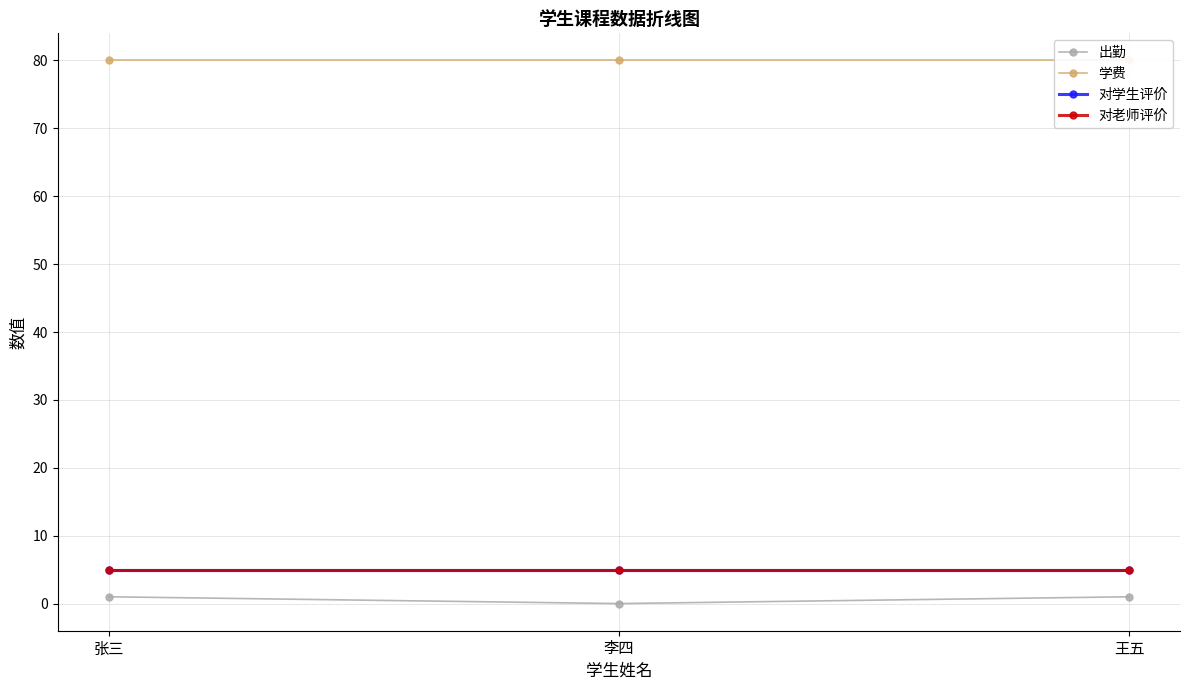

What is the total value across all series at 李四?

90